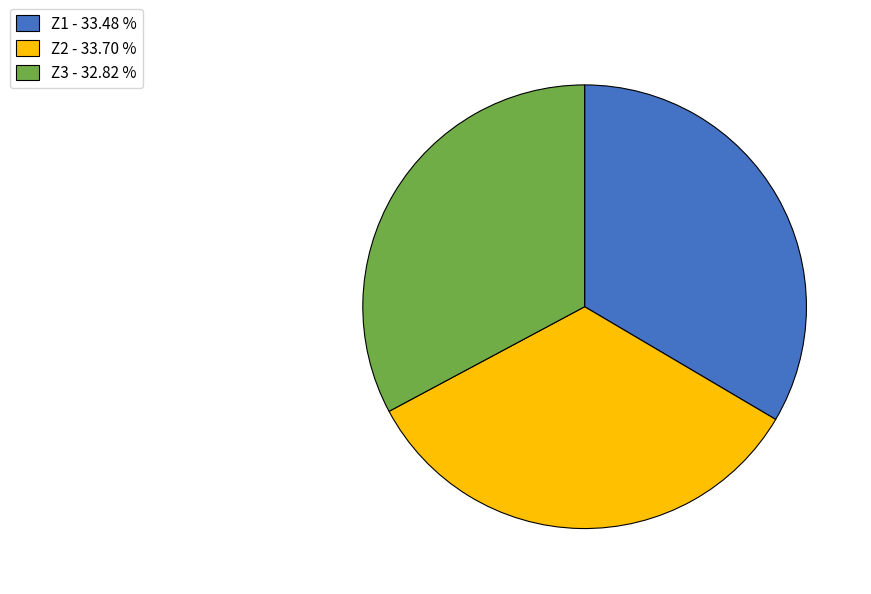

Approximately how many times larger is the value at Z1 - 33.48 % compared to Z3 - 32.82 %?

1.0